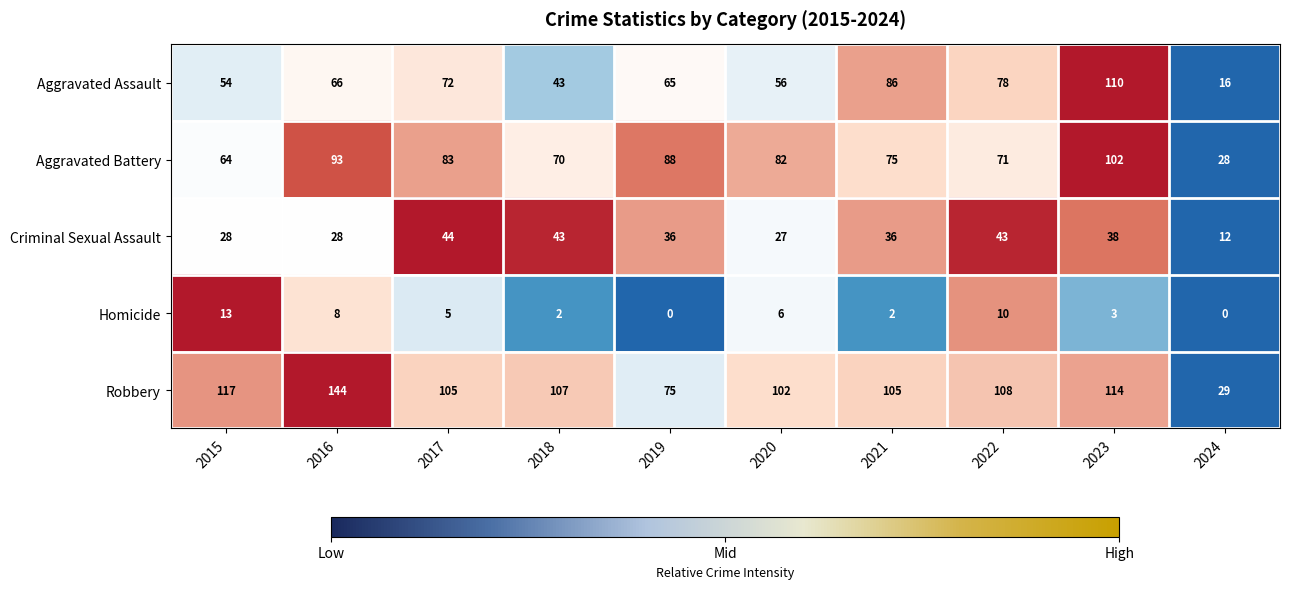

Which series changed the most between 2017 and 2022?

Aggravated Battery